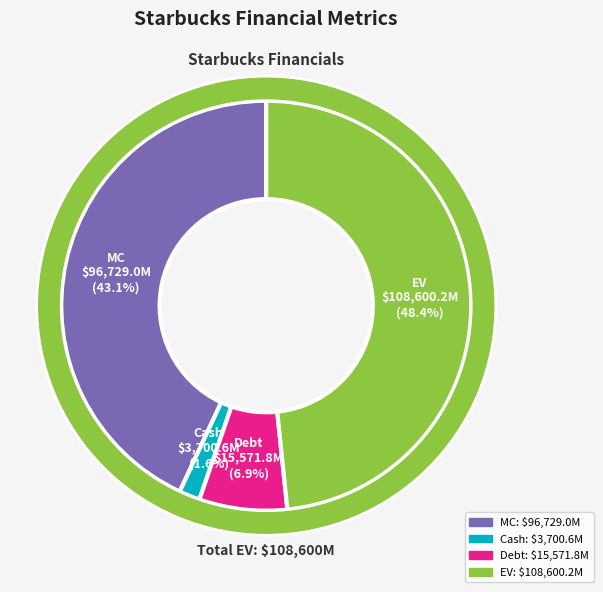

Count the number of slices in the pie.

4